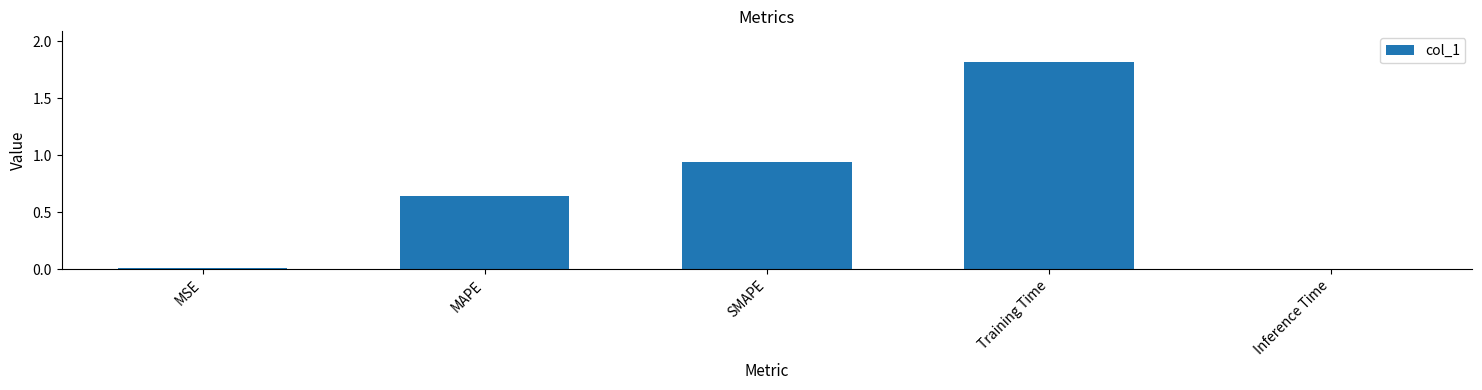

What is the greatest value displayed?

1.8